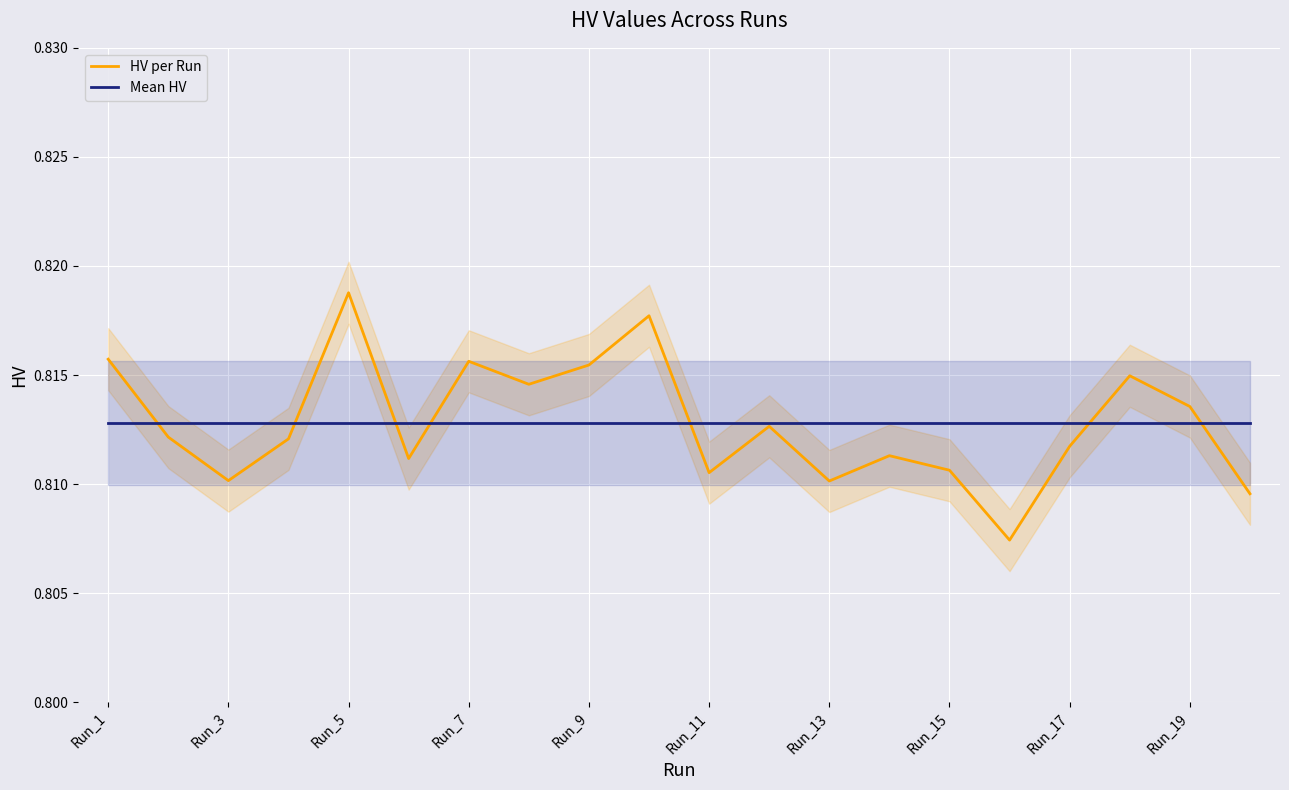

The Mean HV series shows 1.1 at Run_13. True or false?

False